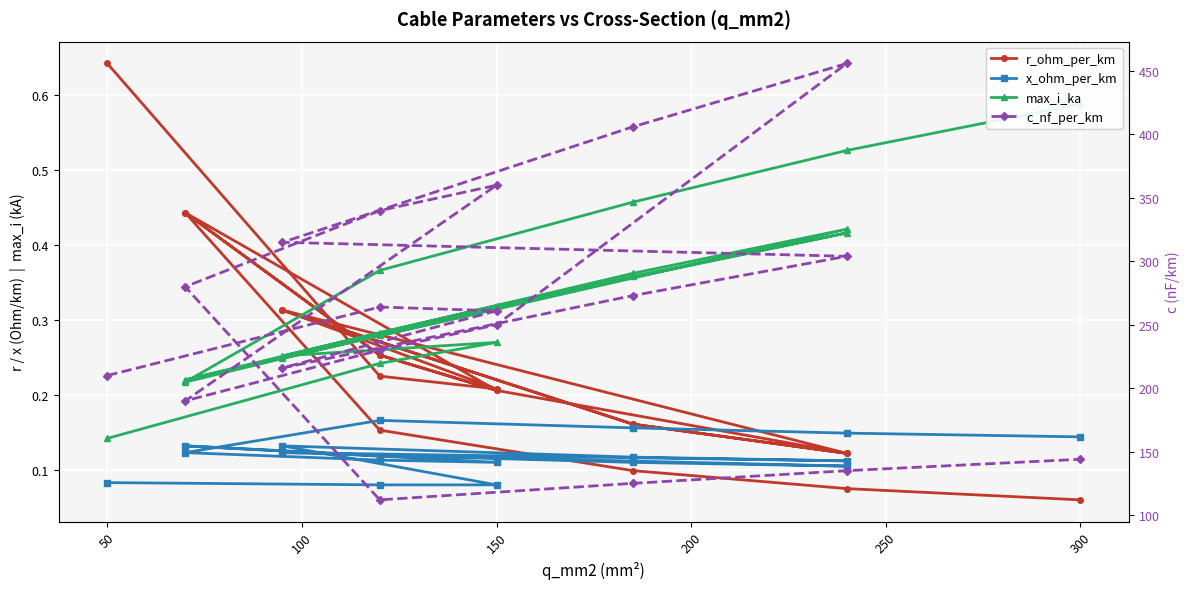

True or false: x_ohm_per_km has more than 0 interior local peaks.

True